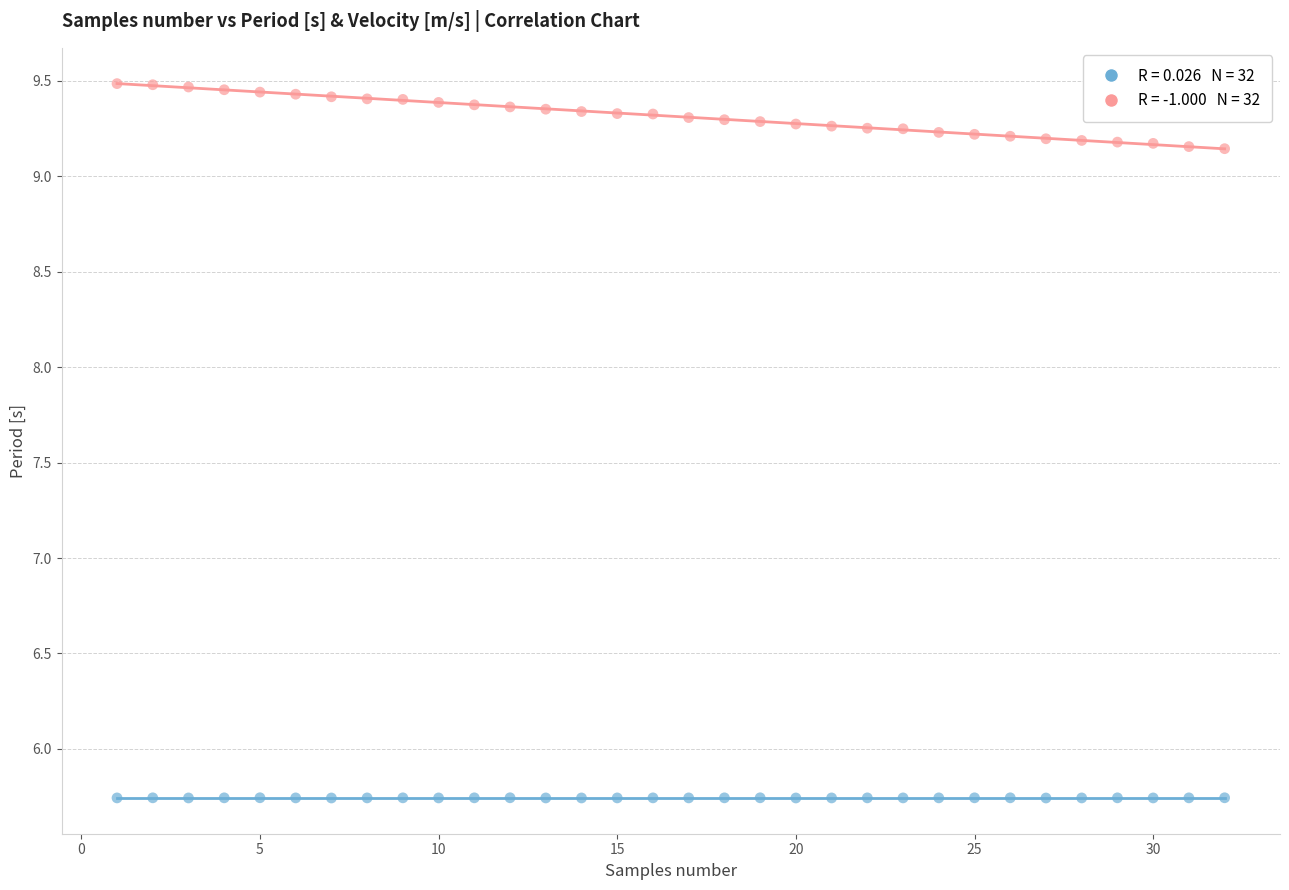

Across all data points, what is the range of X values (max minus min)?

31.0